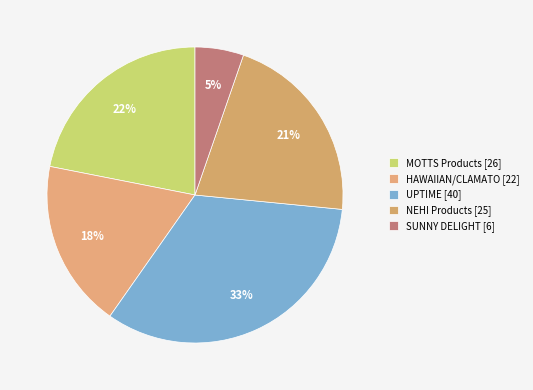

Count the number of slices in the pie.

5